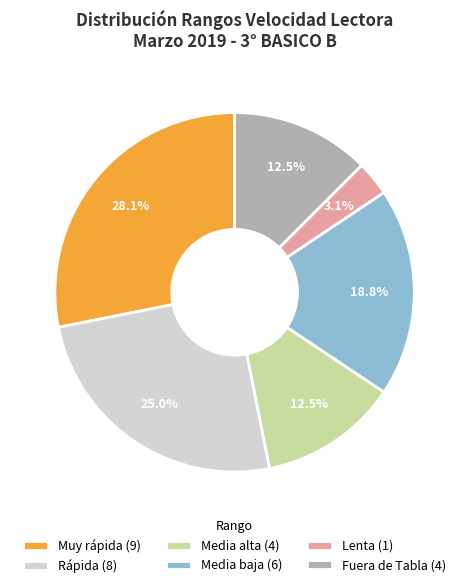

Which has a higher value, Muy rápida or Media baja?

Muy rápida